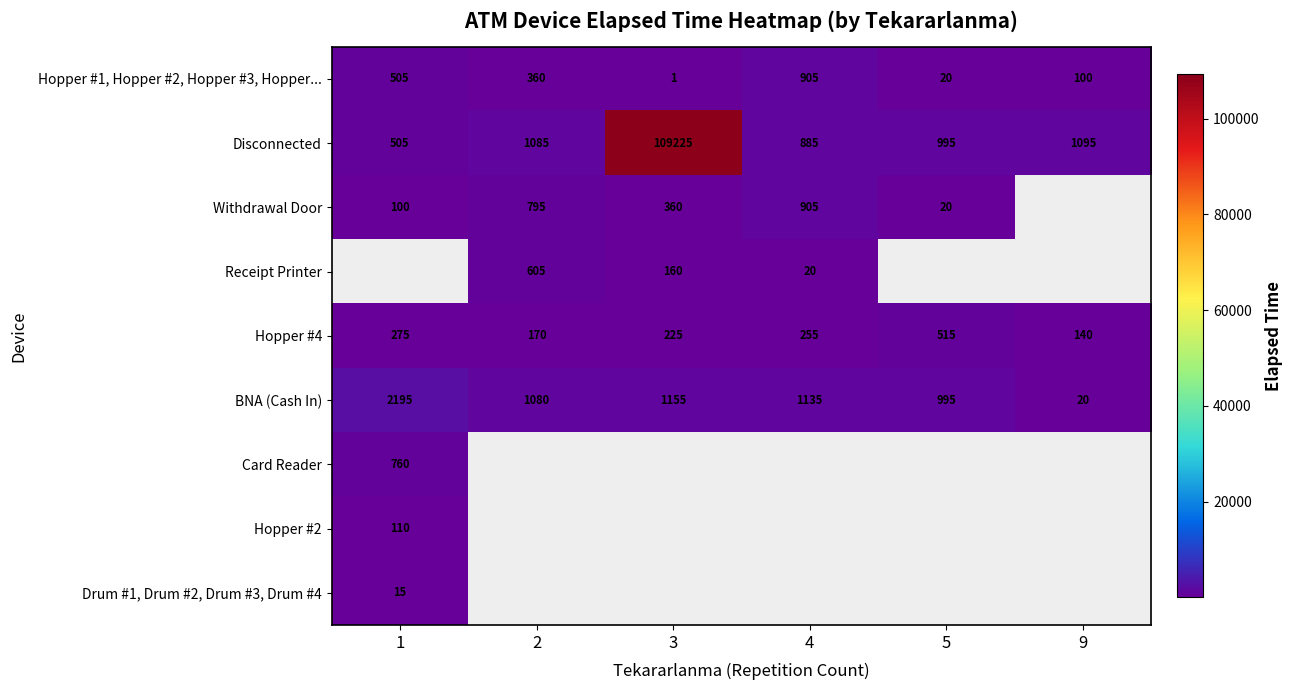

What is the difference between the BNA (Cash In) values at 1 and 4?

1060